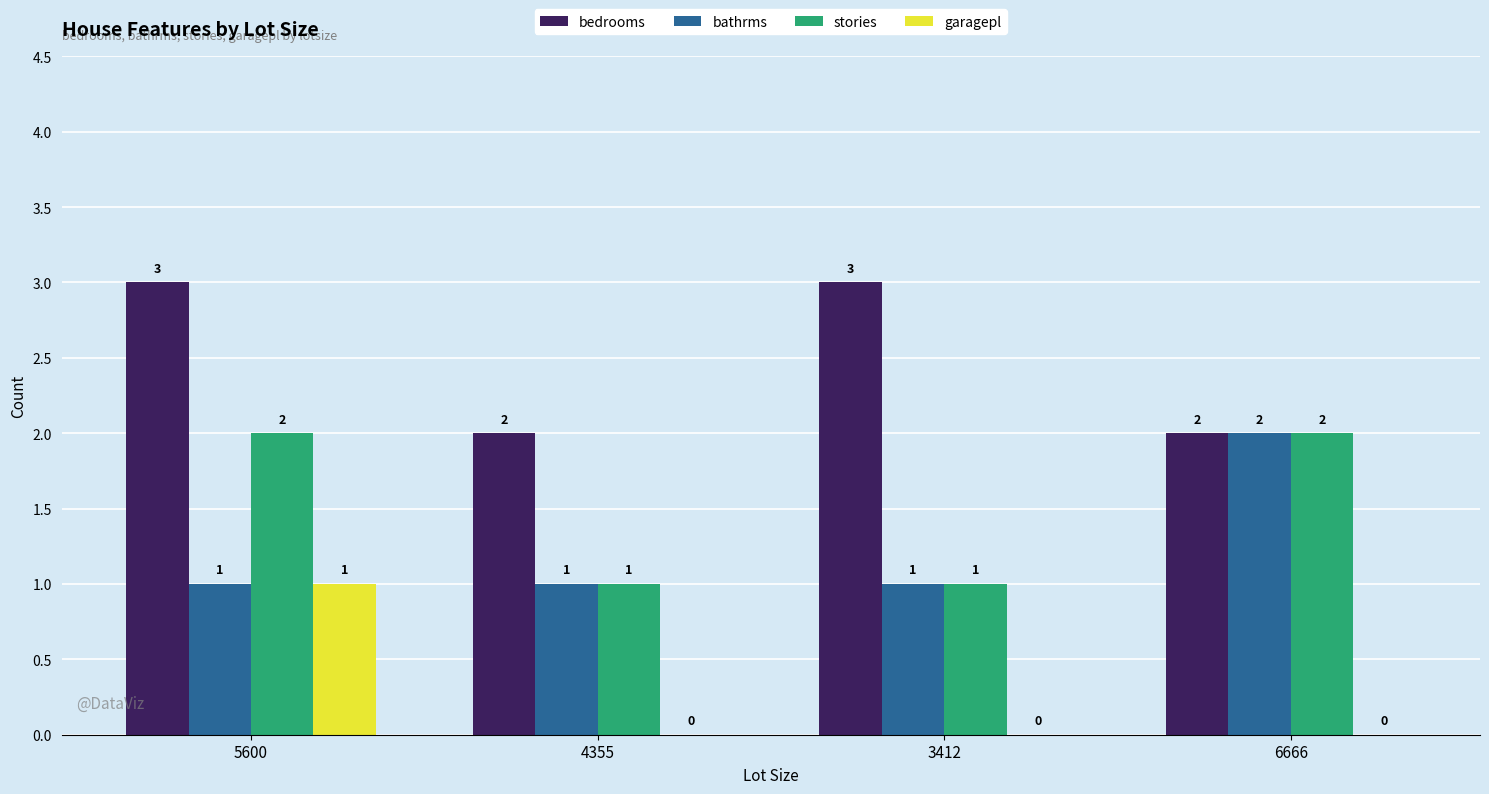

What is the greatest value displayed?

3